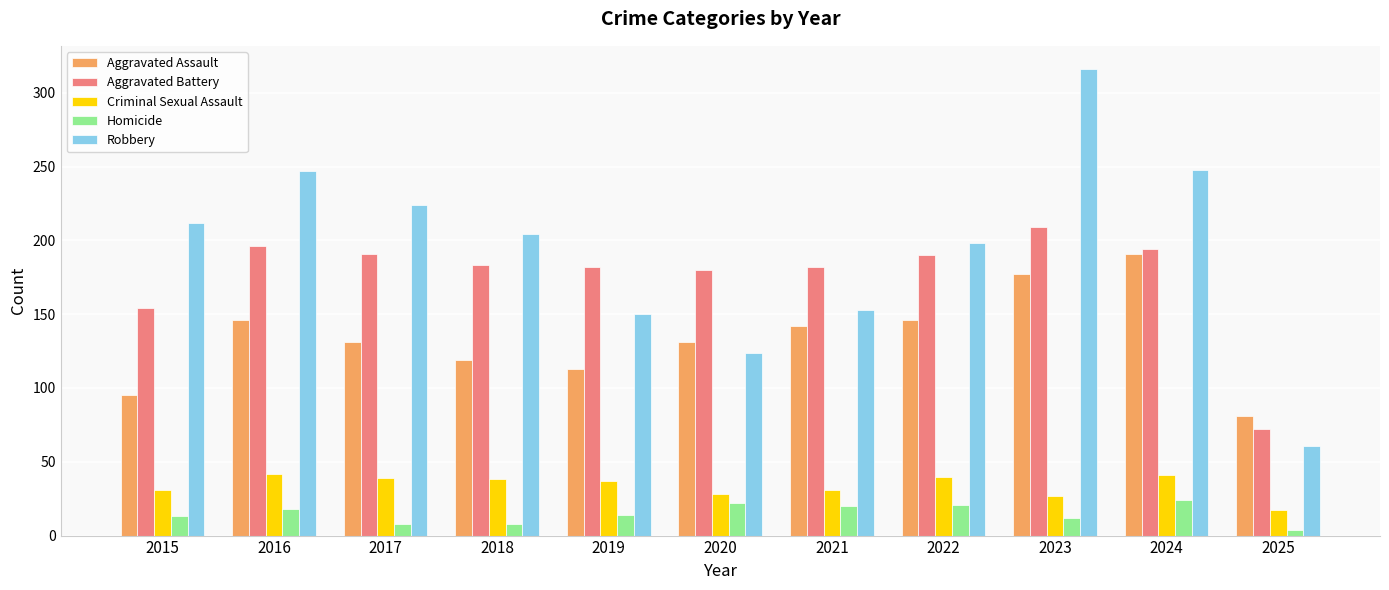

What is the sum of the Aggravated Battery values at 2025 and 2019?

254